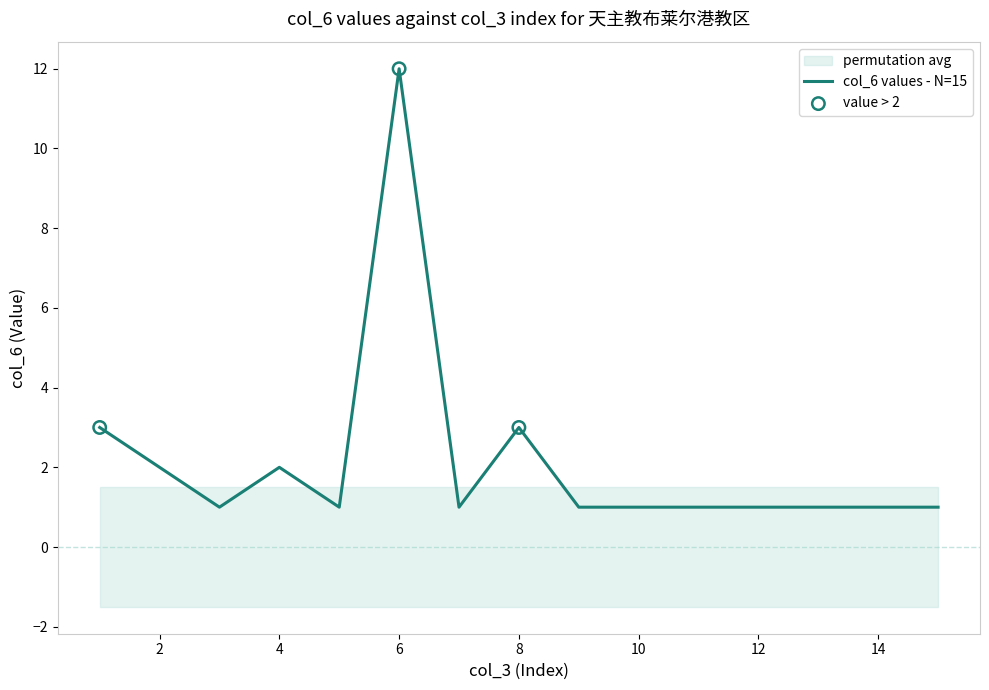

Between 2 and 8, which is larger?

8